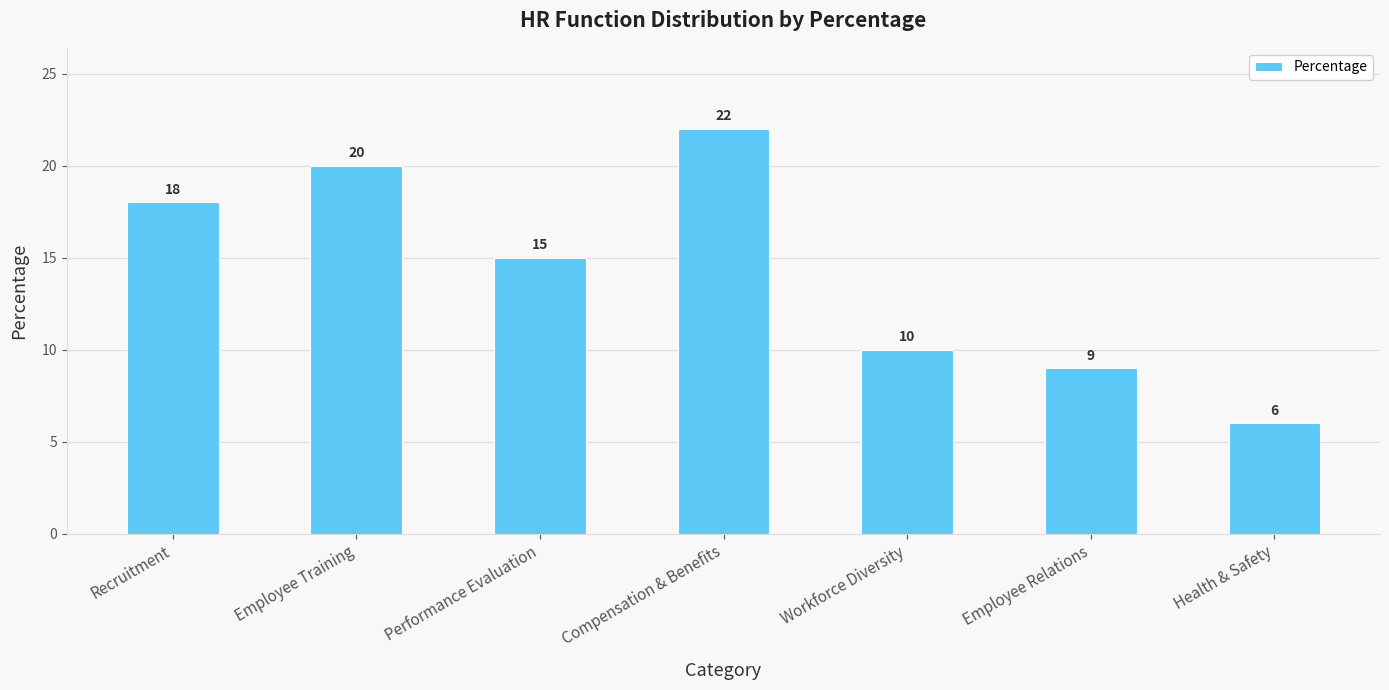

The value at Health & Safety is 2. True or false?

False